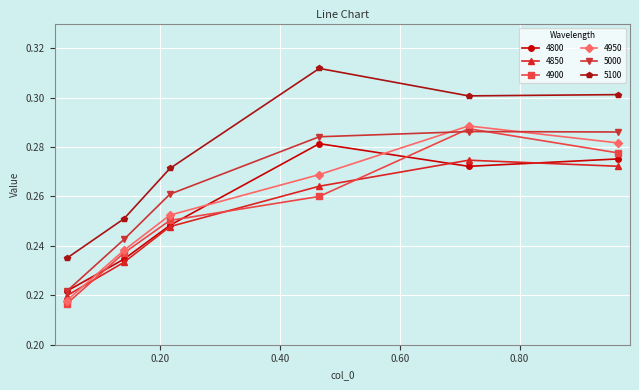

Which series has the largest range (max minus min)?

5100